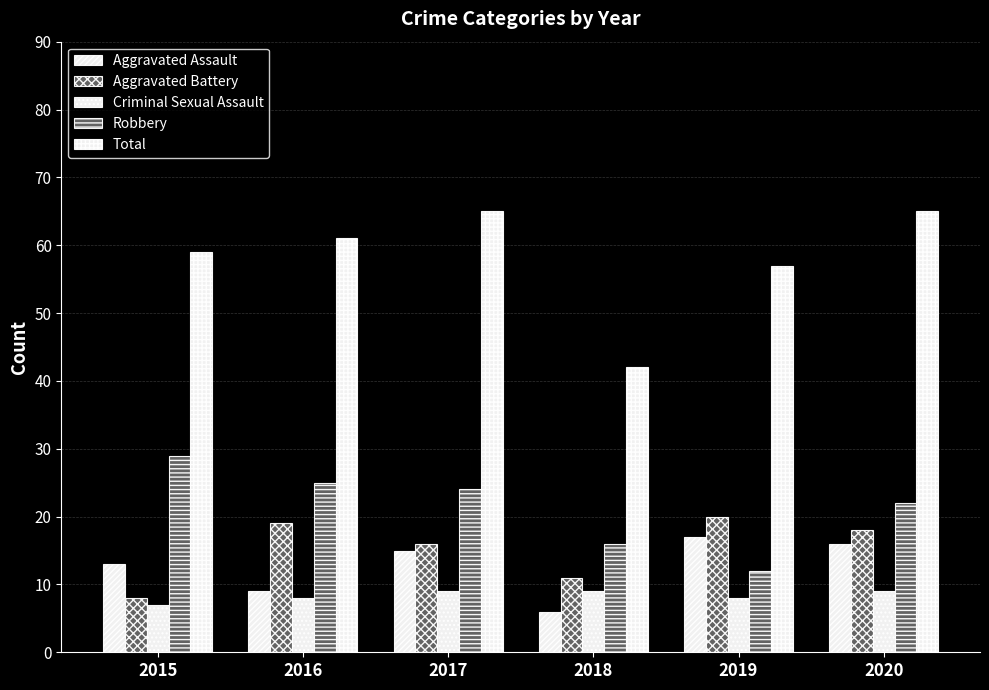

How many groups of bars are there?

6